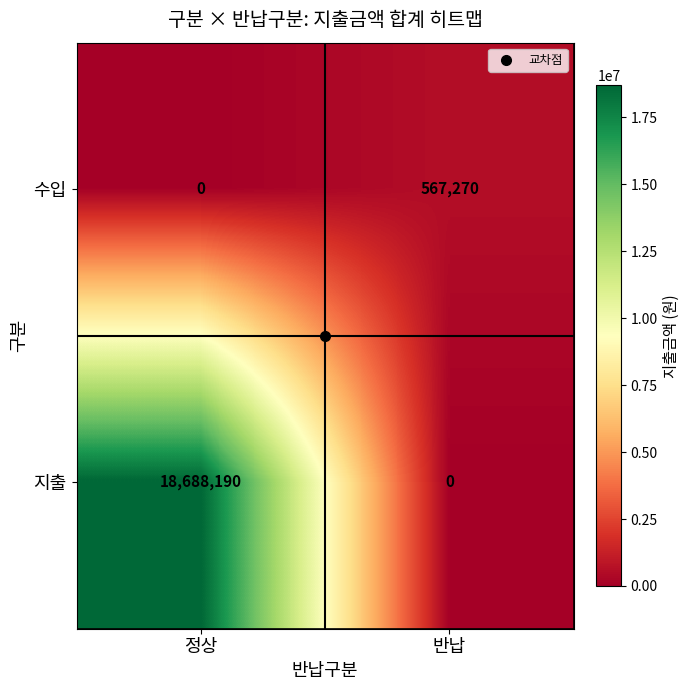

Rank the series by their average value, from highest to lowest.

지출, 수입